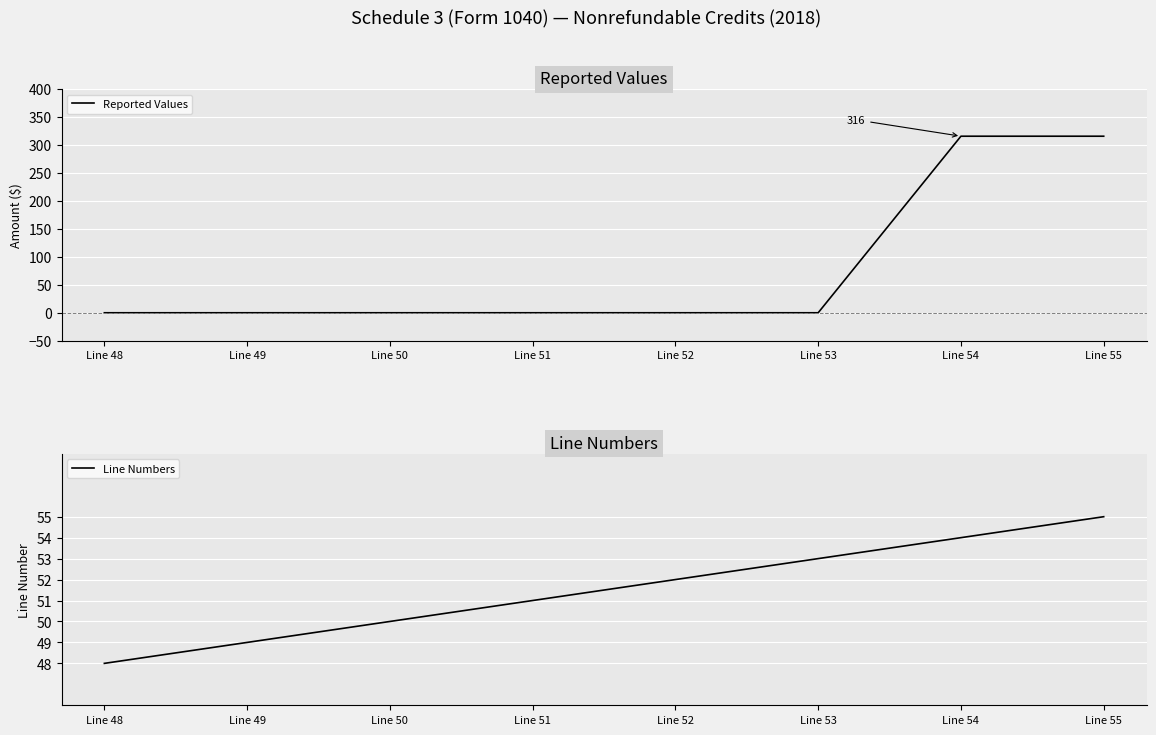

True or false: Reported Values and Line Numbers cross at least once.

True